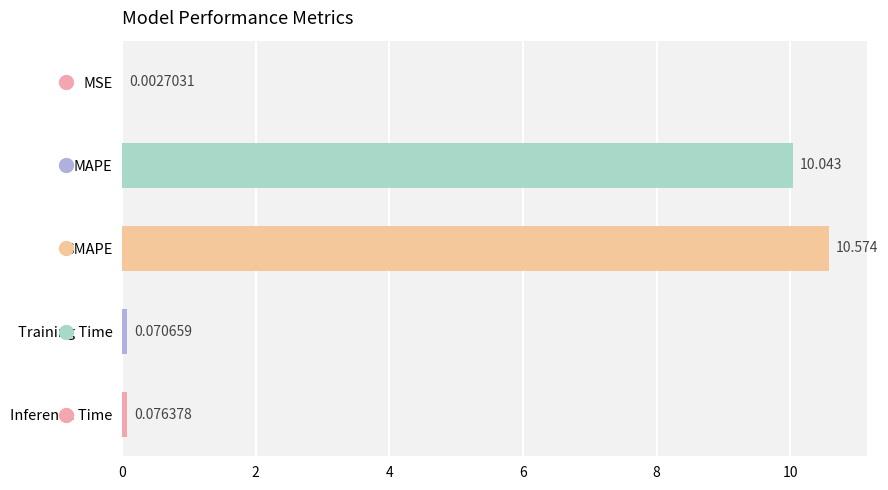

At which label is the value closest to 5?

Inference Time